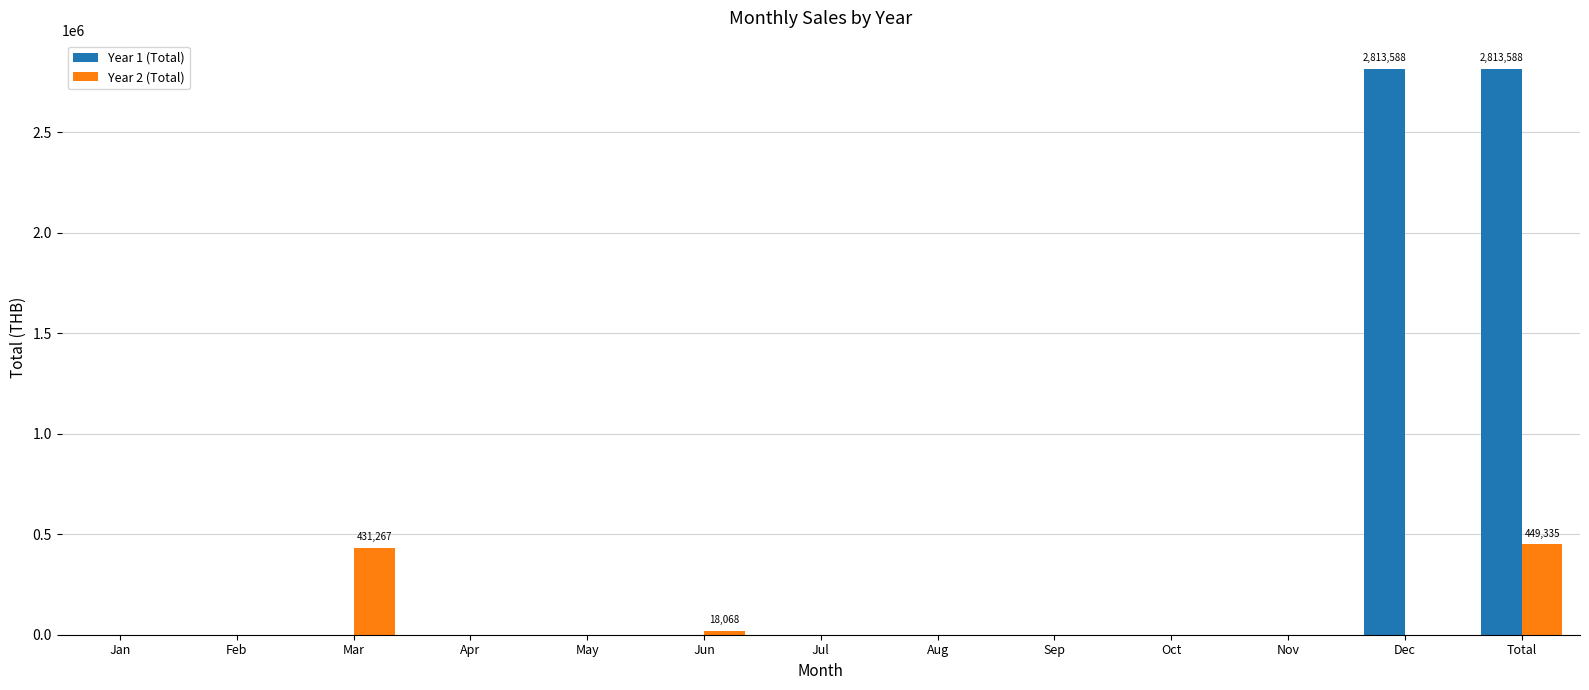

The Year 2 (Total) series shows 193625.7 at Jul. True or false?

False